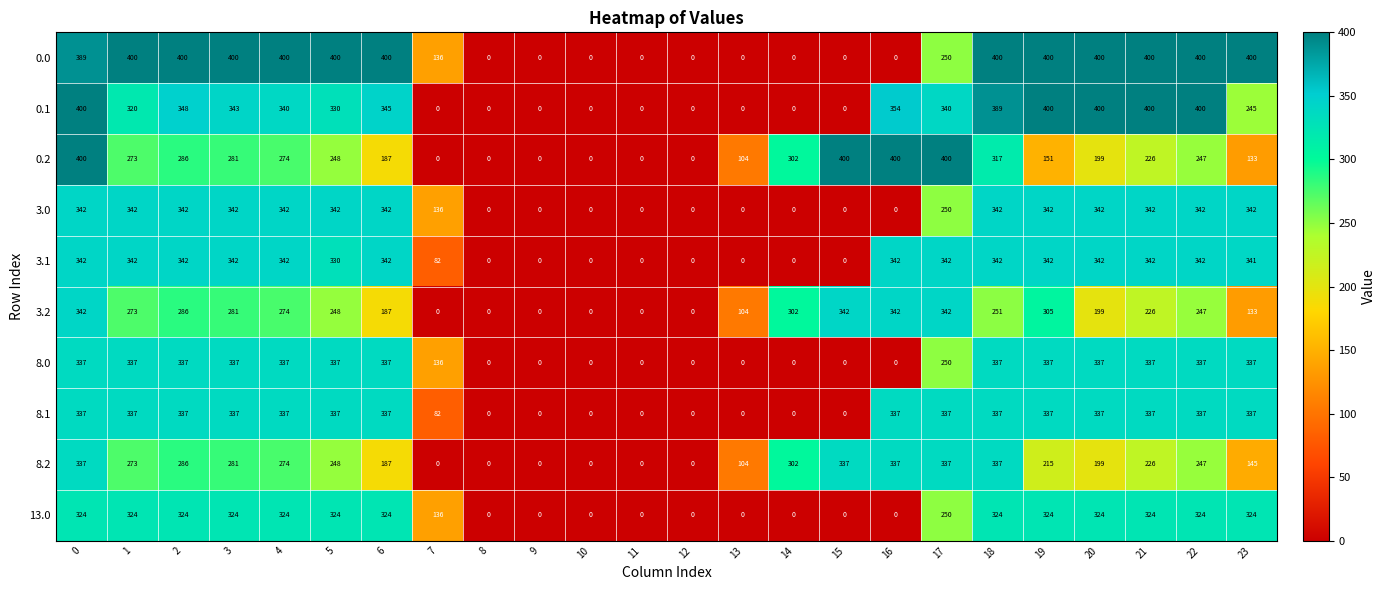

At how many categories does at least one series exceed 382?

16